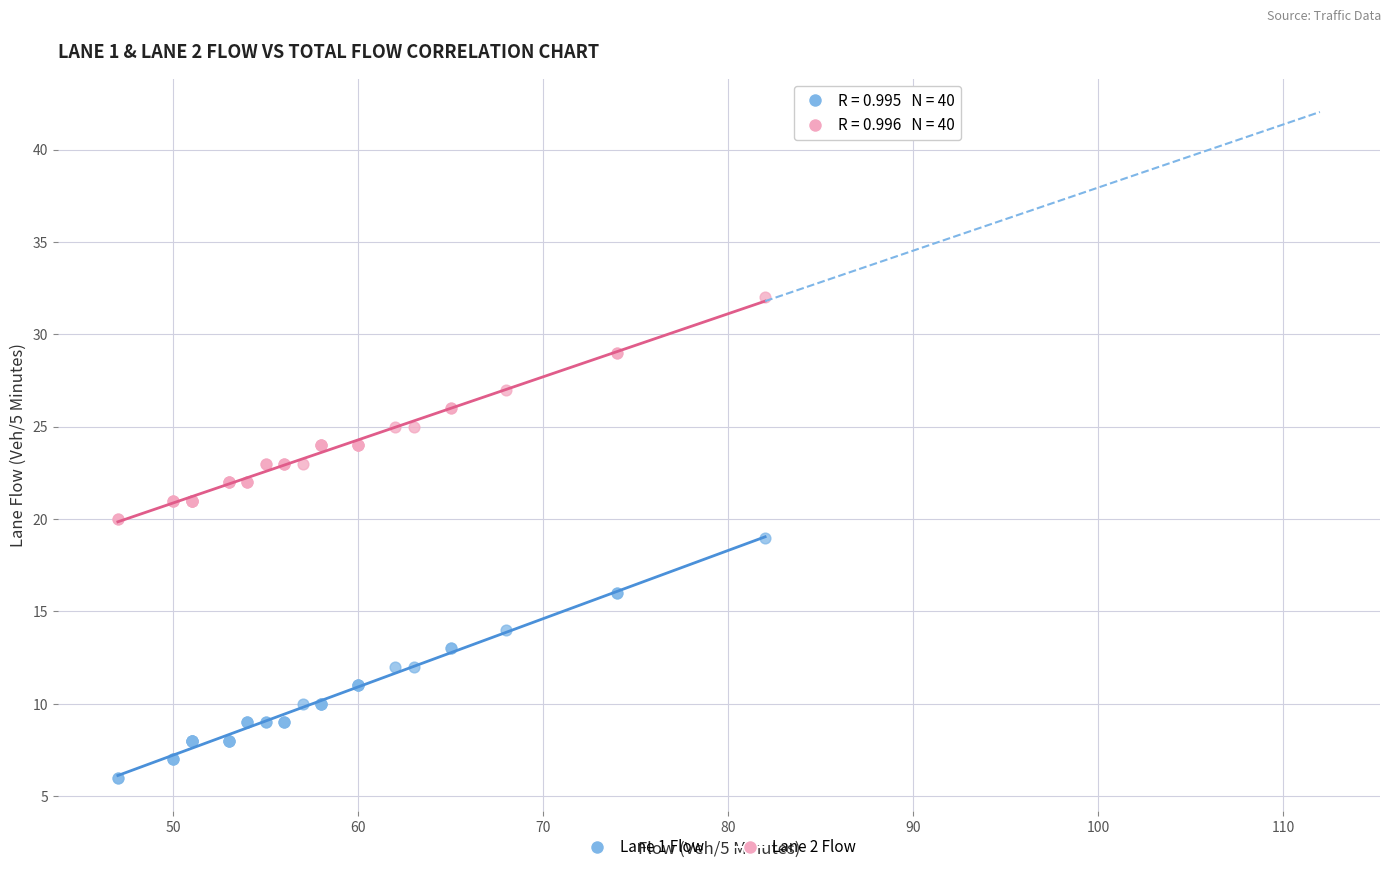

Which series contains the lowest Y value?

Lane 1 Flow